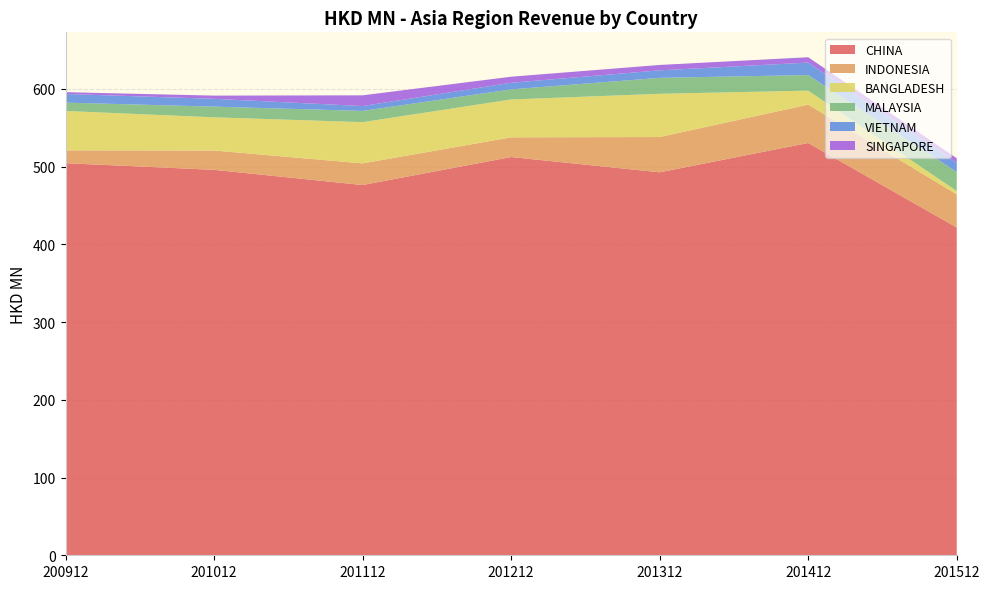

Reading right to left, transcribe all the data shown in this chart.

CHINA: 201512=421.6	201412=530.3	201312=492.6	201212=512.2	201112=476.2	201012=495.8	200912=504.3
INDONESIA: 201512=42.6	201412=49.3	201312=45.4	201212=25.3	201112=27.8	201012=24.9	200912=16.5
BANGLADESH: 201512=4.3	201412=18.0	201312=55.6	201212=48.7	201112=53.0	201012=42.7	200912=50.7
MALAYSIA: 201512=24.5	201412=20.1	201312=20.5	201212=13.0	201112=14.4	201012=13.8	200912=10.7
VIETNAM: 201512=11.9	201412=16.0	201312=9.7	201212=8.5	201112=6.2	201012=10.1	200912=11.2
SINGAPORE: 201512=5.7	201412=6.9	201312=6.9	201212=7.8	201112=13.8	201012=4.1	200912=2.3